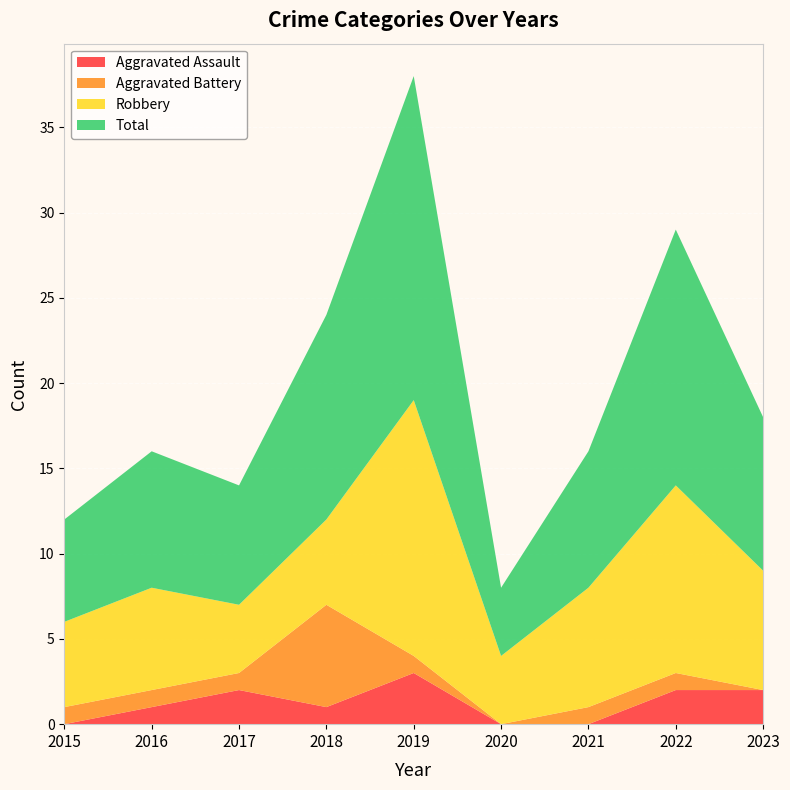

Reading left to right, extract all data points from this chart.

Aggravated Assault: 2015=0	2016=1	2017=2	2018=1	2019=3	2020=0	2021=0	2022=2	2023=2
Aggravated Battery: 2015=1	2016=1	2017=1	2018=6	2019=1	2020=0	2021=1	2022=1	2023=0
Robbery: 2015=5	2016=6	2017=4	2018=5	2019=15	2020=4	2021=7	2022=11	2023=7
Total: 2015=6	2016=8	2017=7	2018=12	2019=19	2020=4	2021=8	2022=15	2023=9